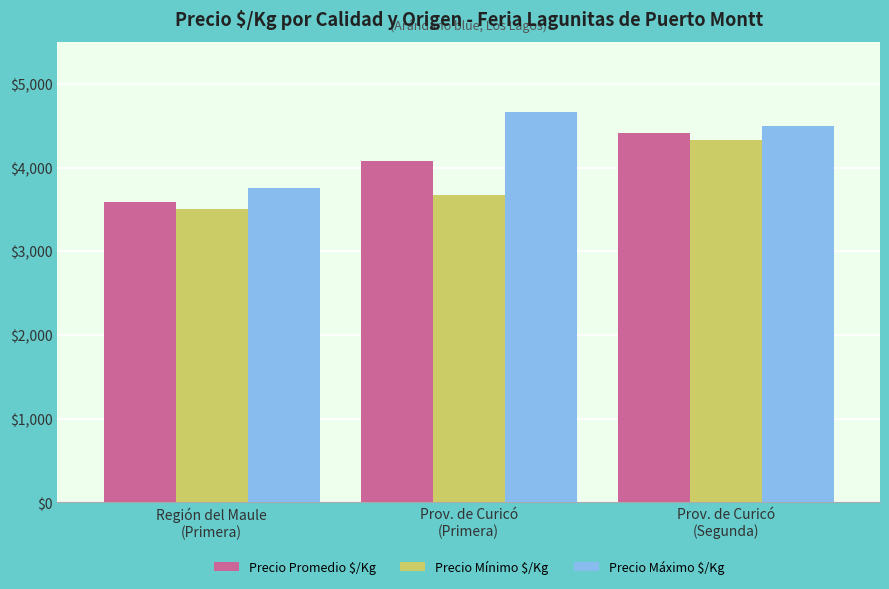

Which series has the largest total across all categories?

Precio Máximo $/Kg